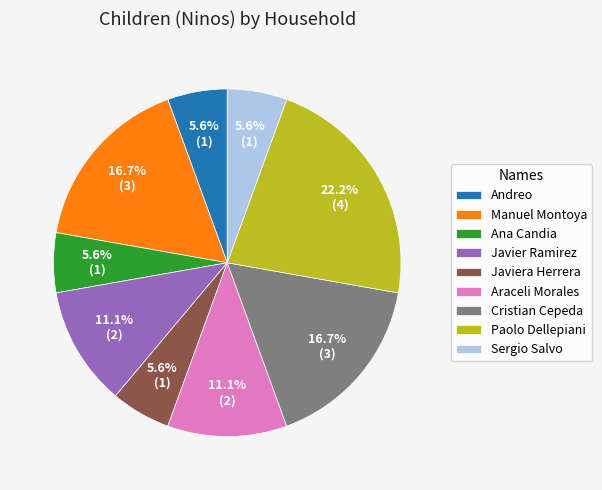

Does Cristian Cepeda account for over 50% of the chart?

No